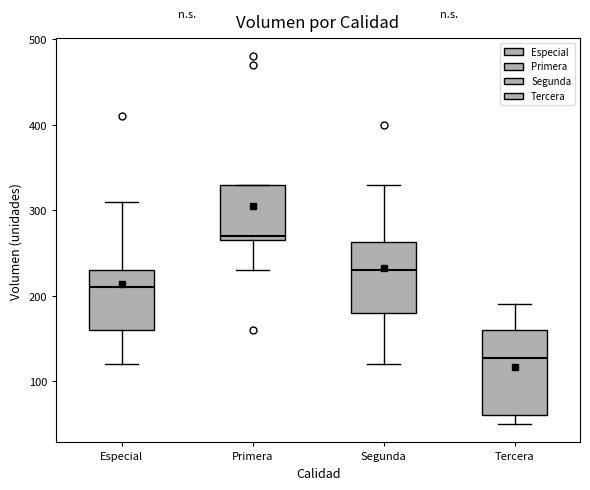

Which box is the tallest, from its lower edge to its upper edge?

Tercera